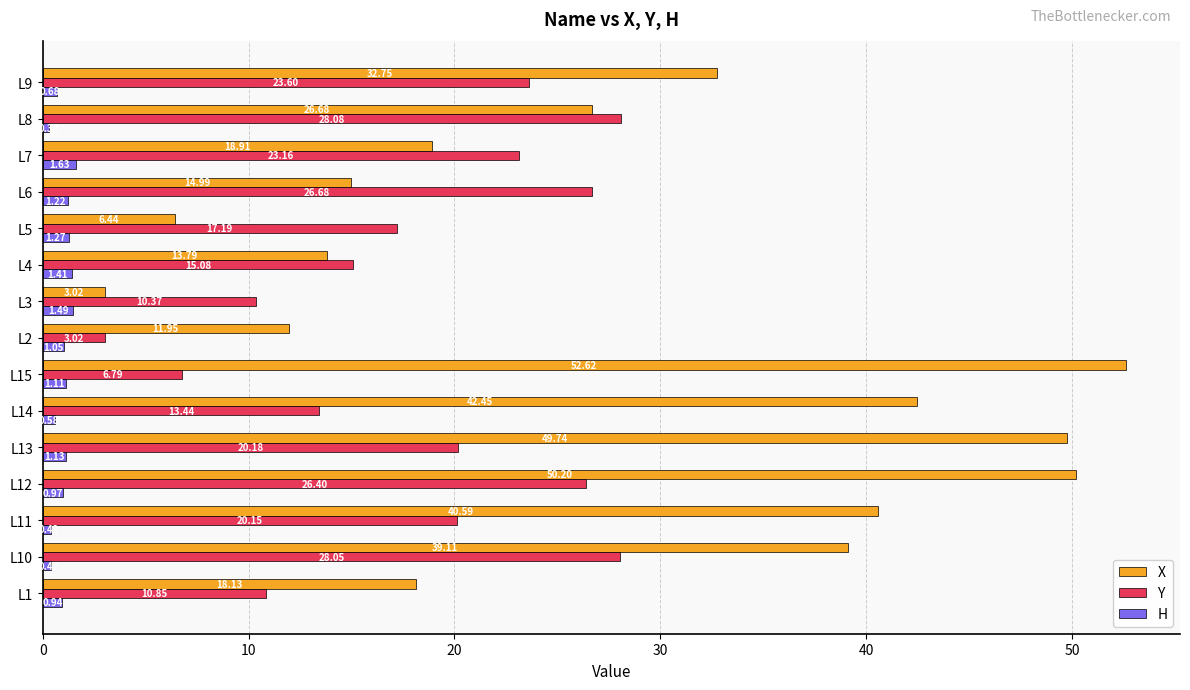

What is the sum of all H values?

14.6